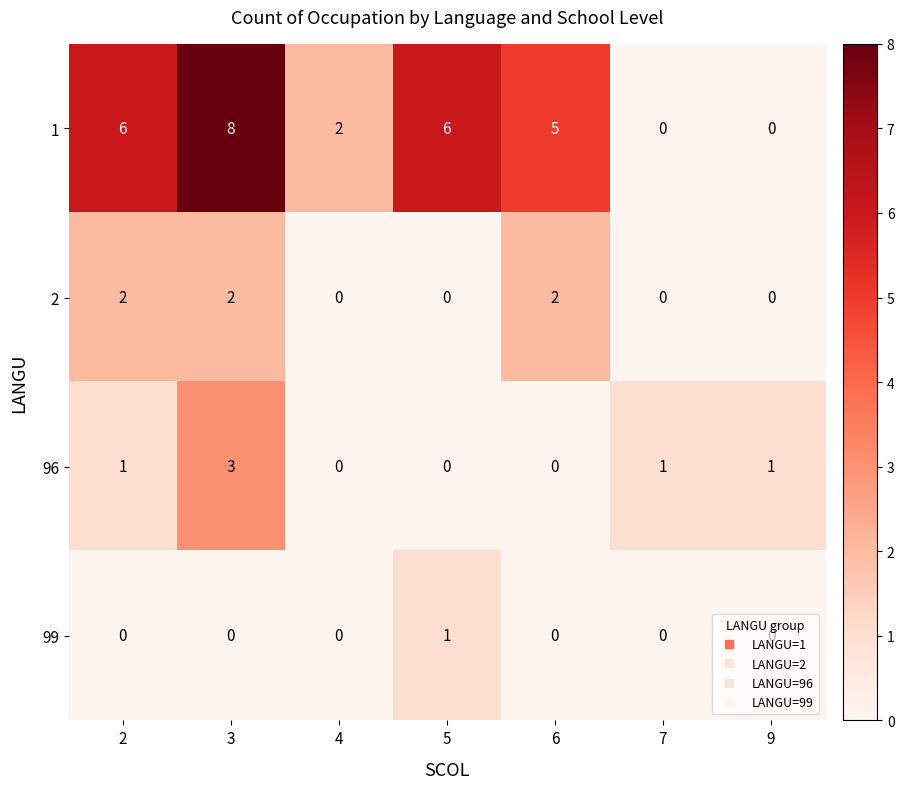

What is the greatest value displayed?

8